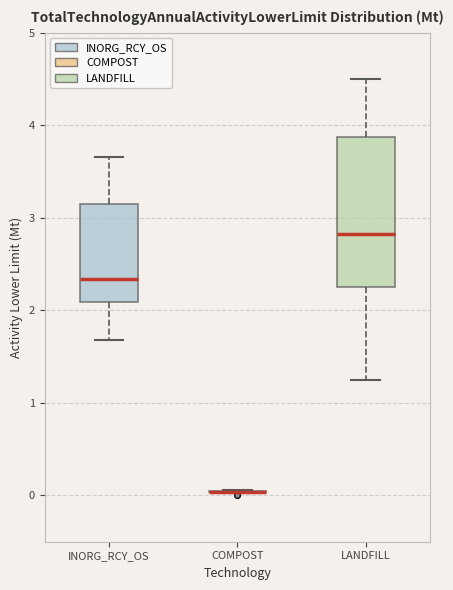

Reading left to right, transcribe this box plot: for each box, give where its median line is, the range the box spans, and where its two whiskers end, as read against the y-axis. The values are not printed on the chart, so give them approximately, as read against the axis.

INORG_RCY_OS: median 2.3, box 2.1 to 3.2, whiskers 1.7 to 3.7
COMPOST: box collapsed to a line at 0.0, whiskers 0.0 to 0.1
LANDFILL: median 2.8, box 2.2 to 3.9, whiskers 1.2 to 4.5